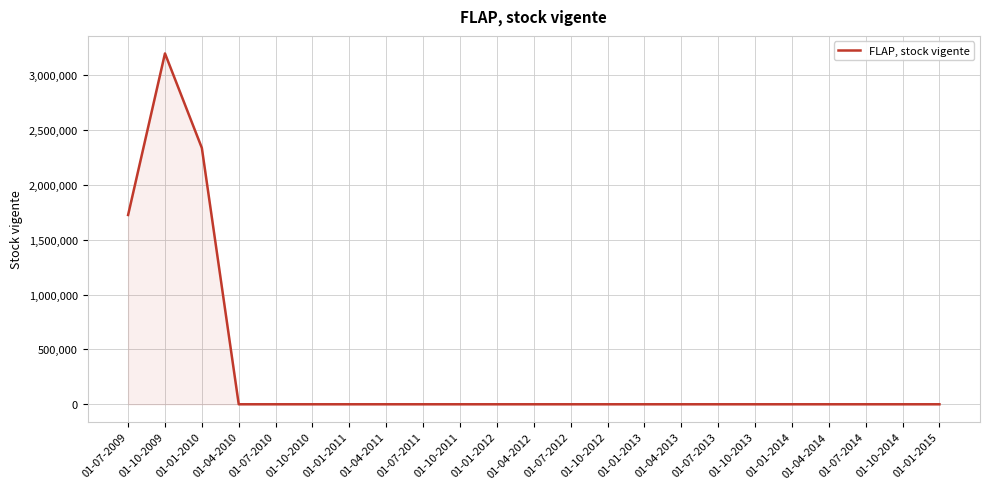

What is the difference between the maximum and minimum values?

3198606